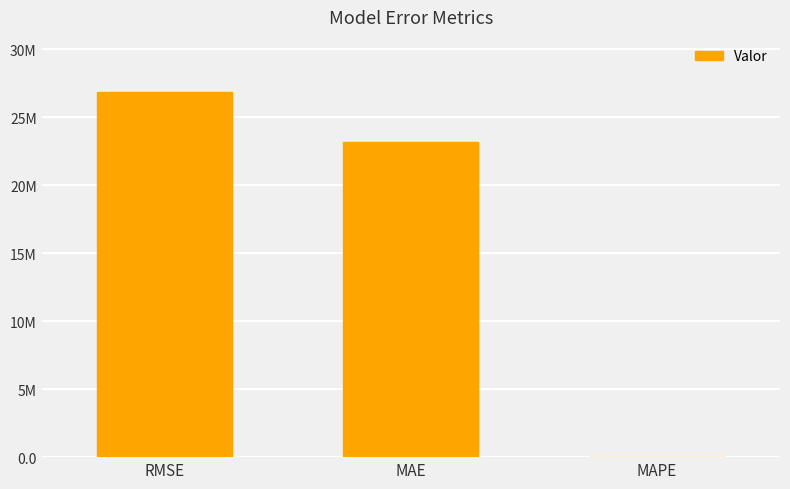

What is the label of the 2nd bar from the right?

MAE